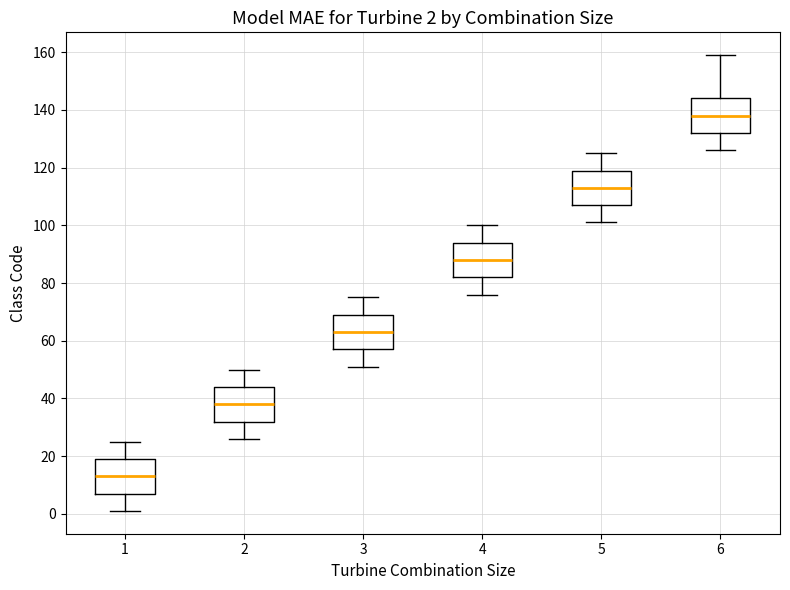

Which box has the lowest median line?

1